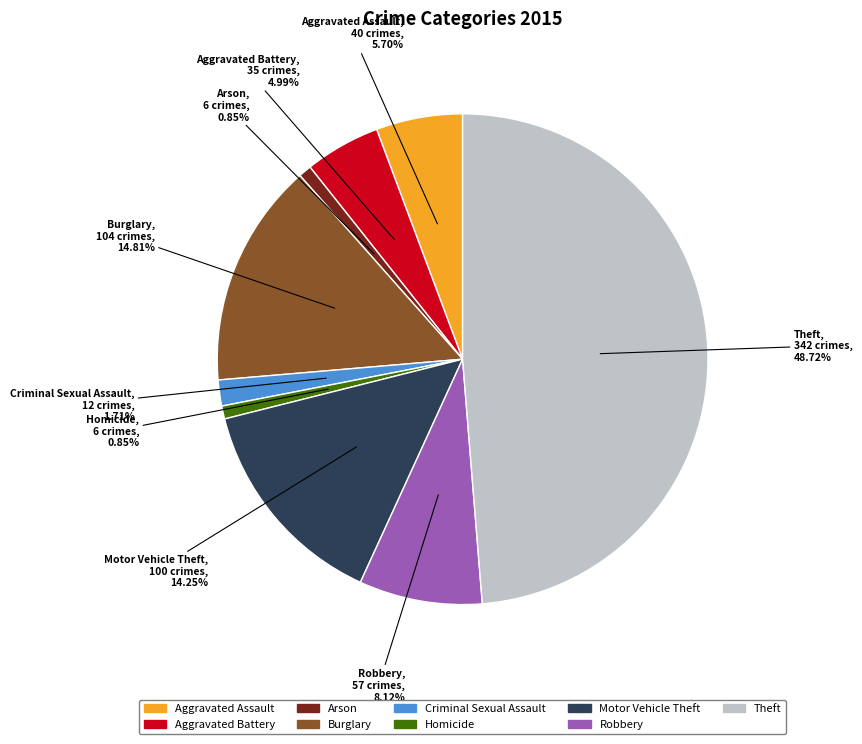

Which slice is the largest?

Theft